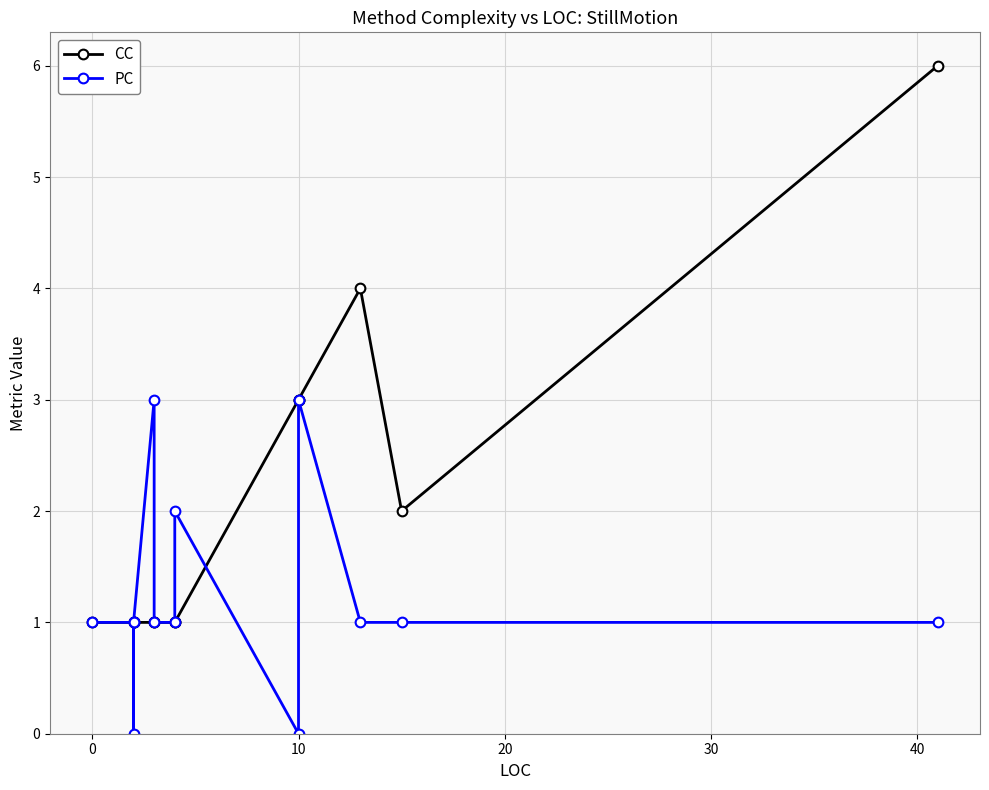

The CC series shows 2 at 0. True or false?

False